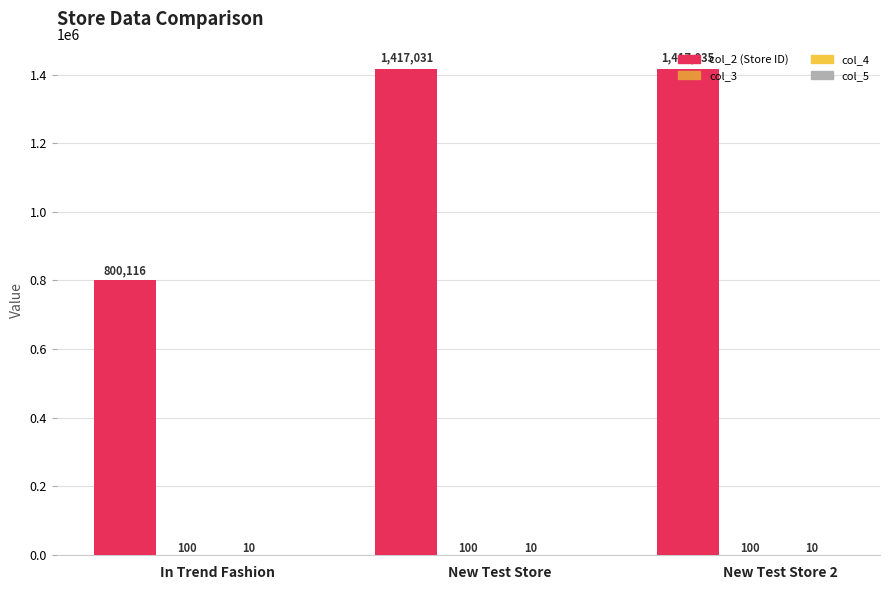

Are the bars horizontal?

No